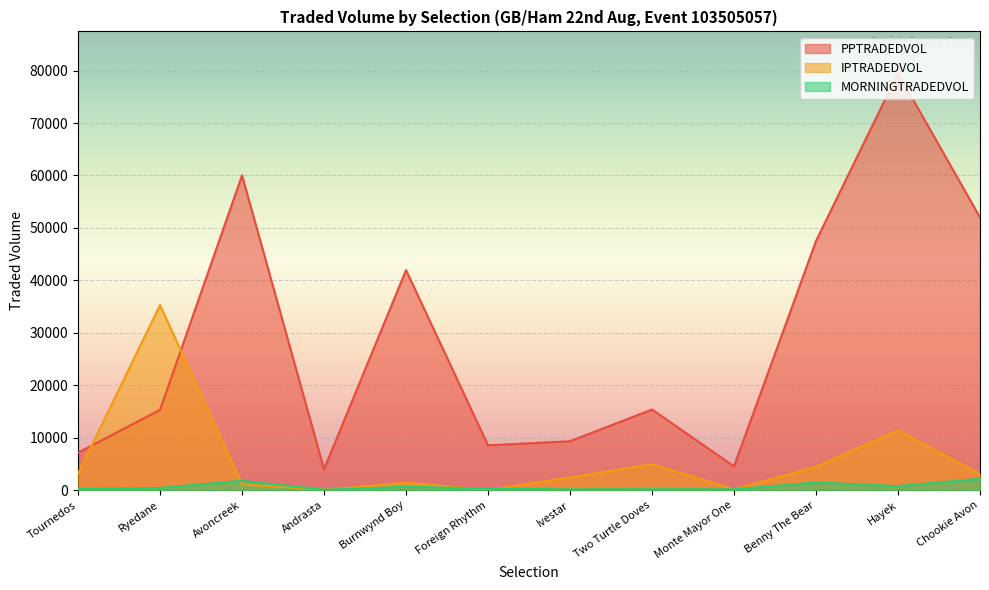

Where is the first local minimum for MORNINGTRADEDVOL?

Andrasta